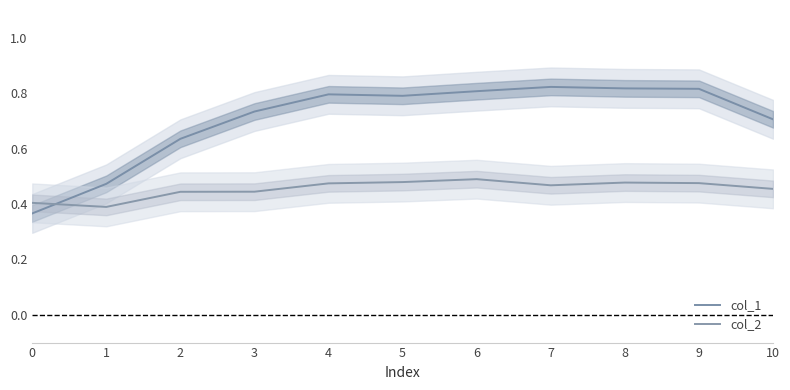

Is it true that col_1 equals 0.7 at 10?

True